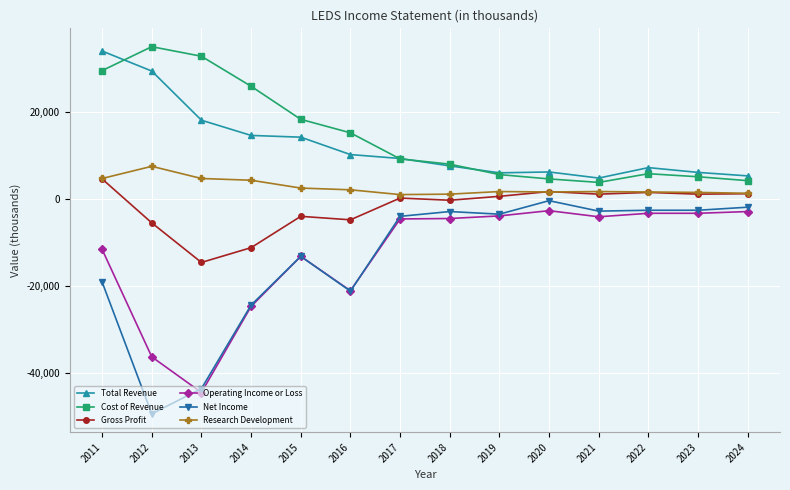

What is the total value across all series at 2012?

-19900